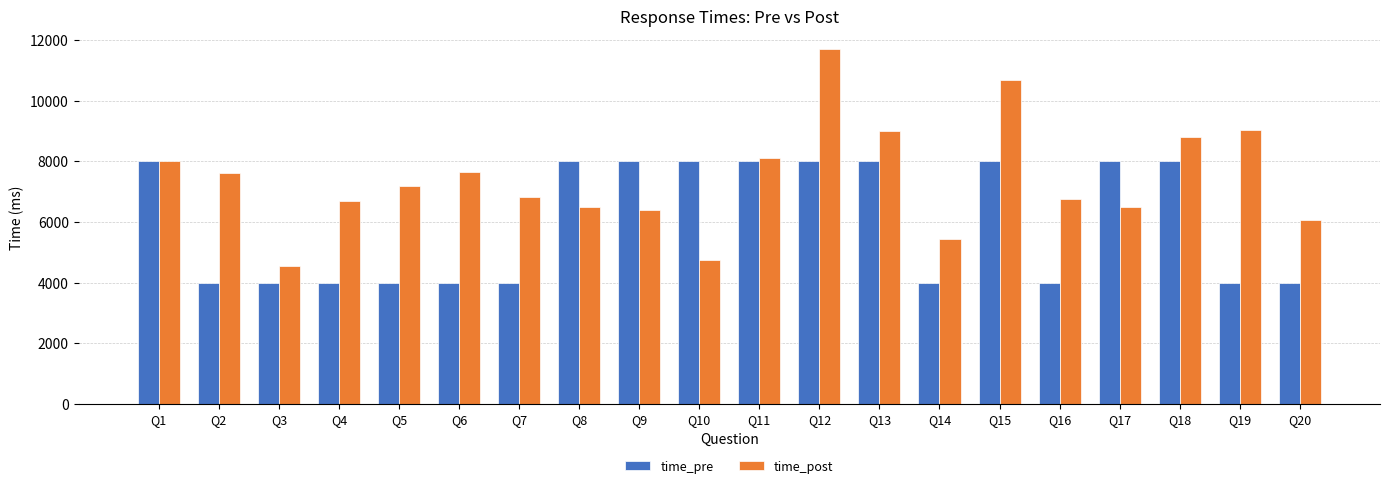

Does the chart contain stacked bars?

No